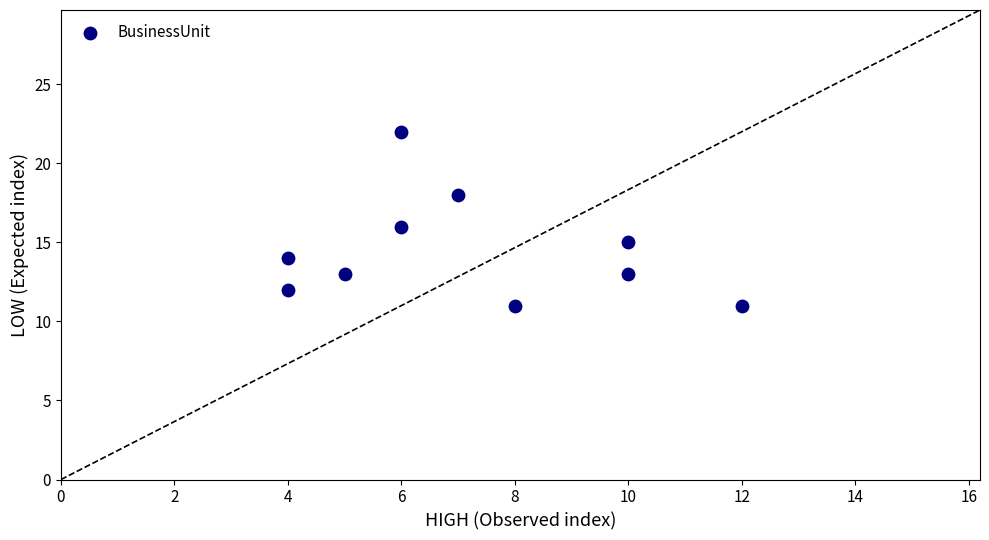

What is the range of X values (max minus min)?

8